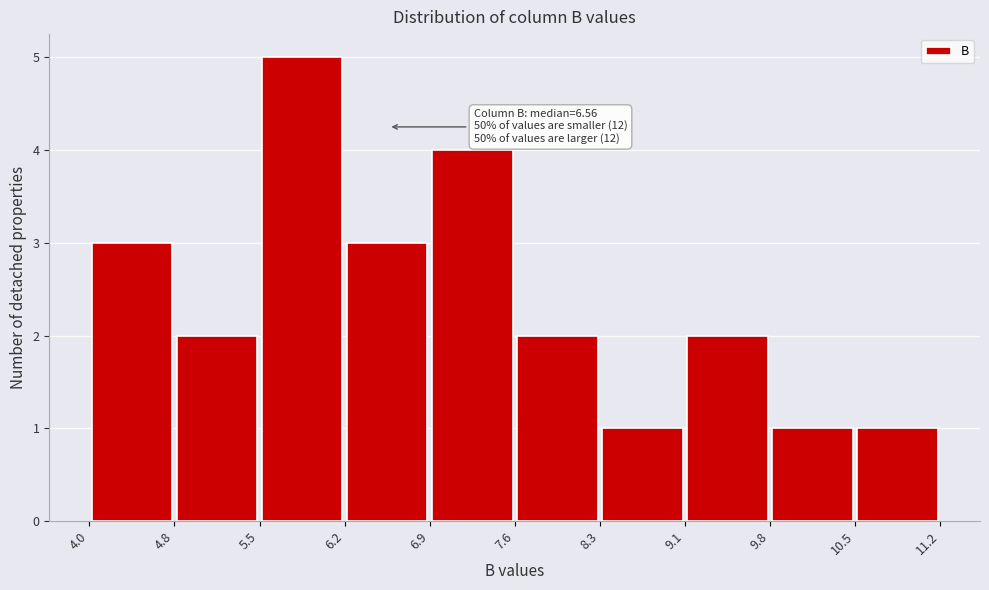

Over which range of the x-axis is the bar tallest?

5.5 to 6.2